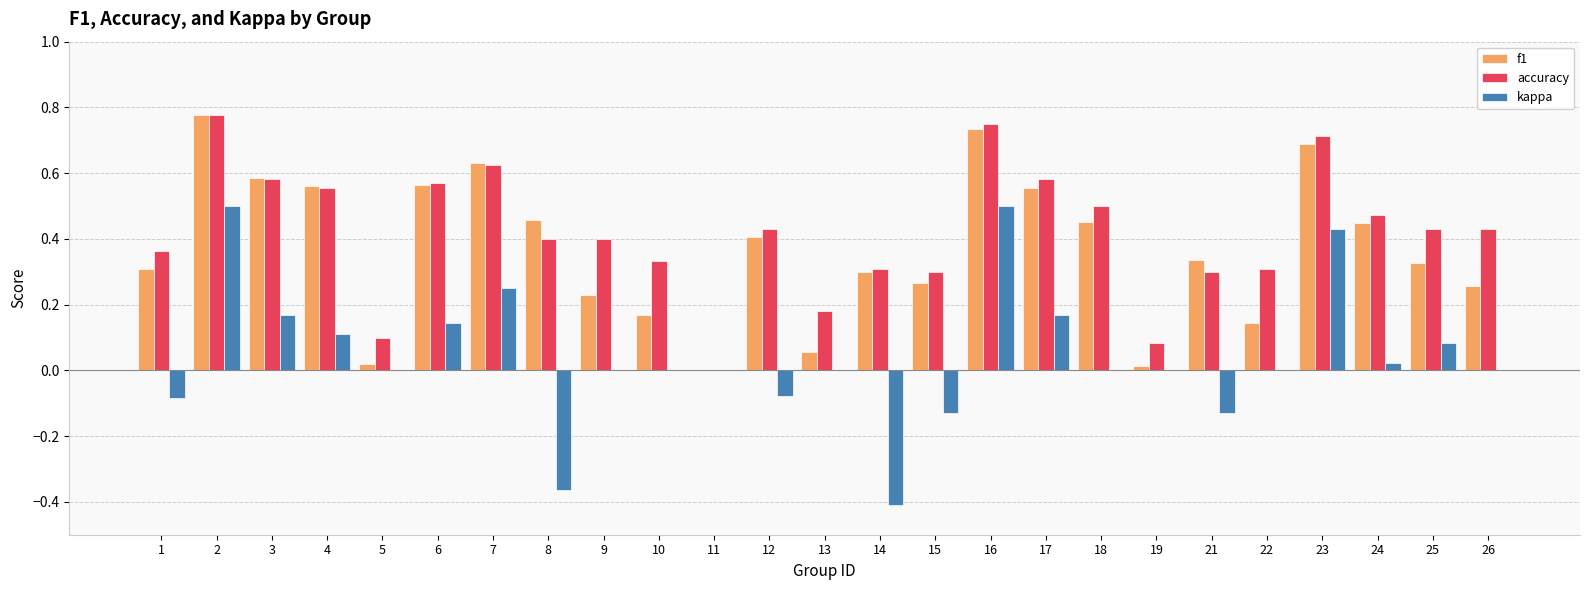

Count the accuracy values in the range 0 to 1.

25